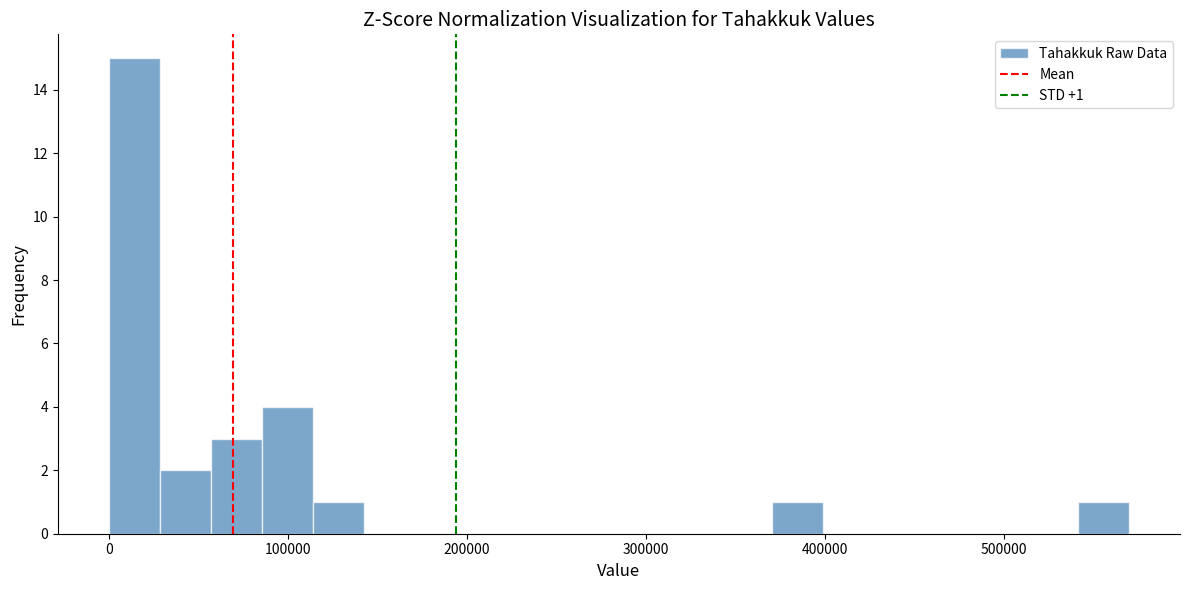

Around what value on the x-axis is the tallest bar? Give the approximate position of its centre, as read against the axis.

10000